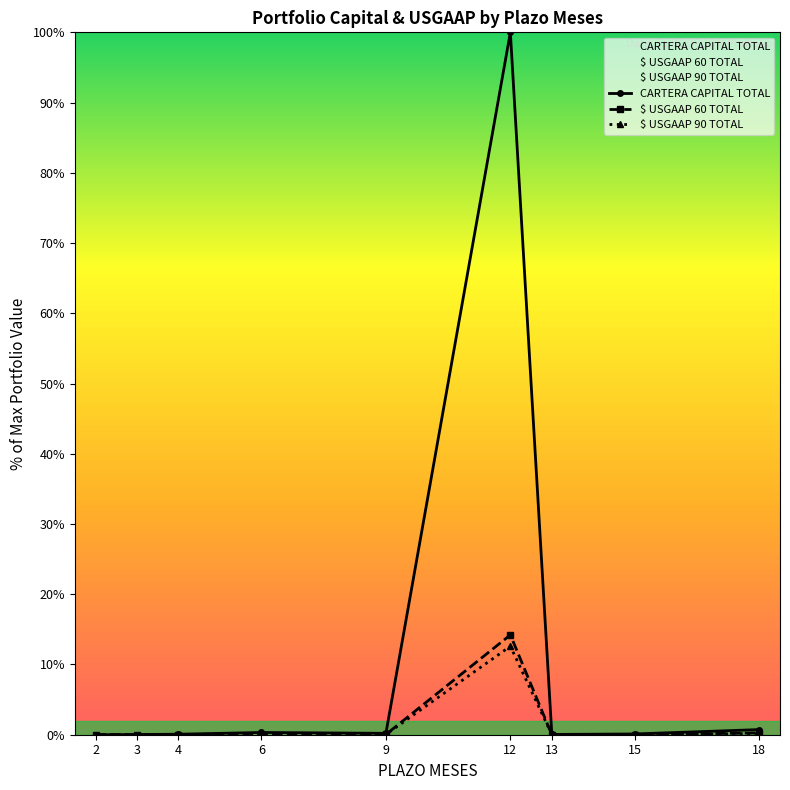

What is the difference between the $ USGAAP 90 TOTAL values at 4 and 12?

12.6